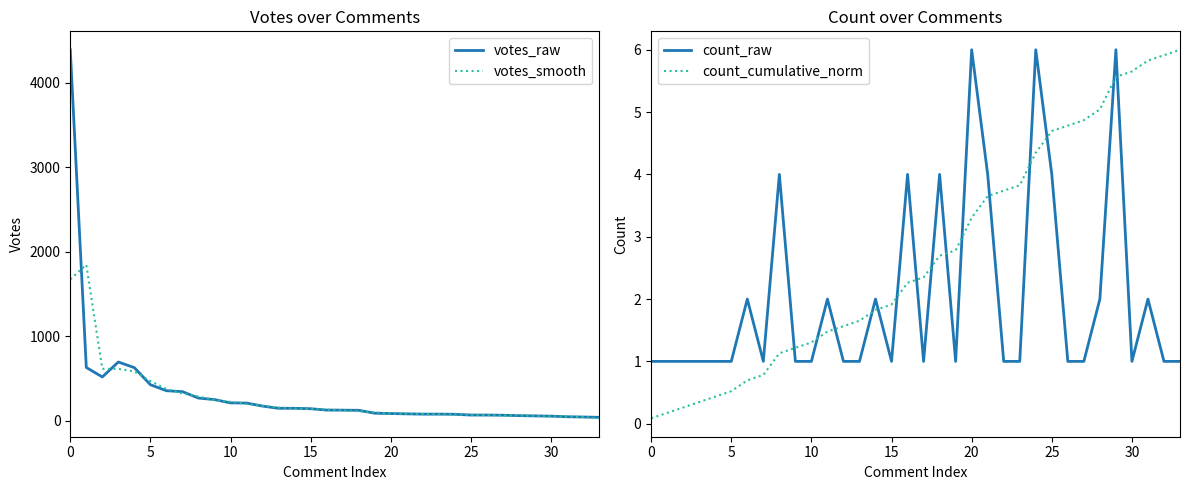

What is the difference between the highest and lowest values at 23?

75.0